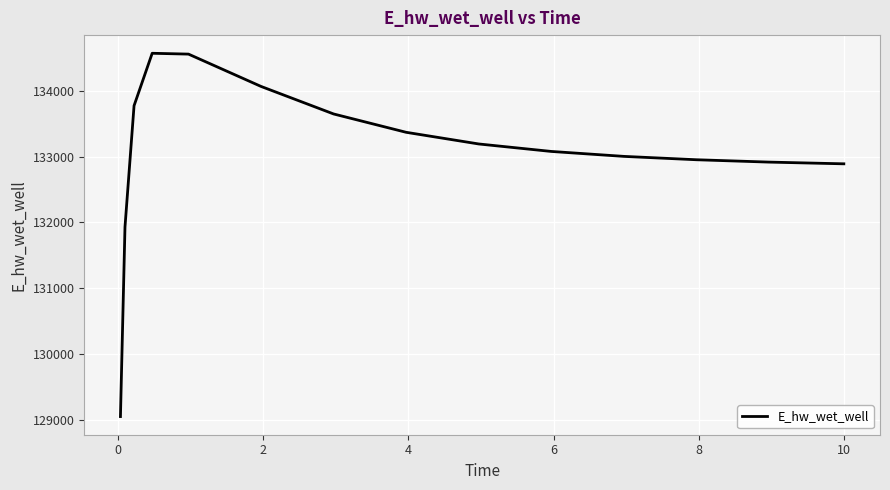

What is the greatest value displayed?

134569.3